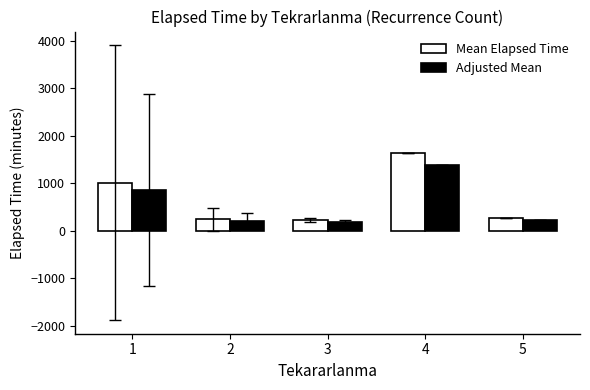

At how many categories does at least one series exceed 612?

2